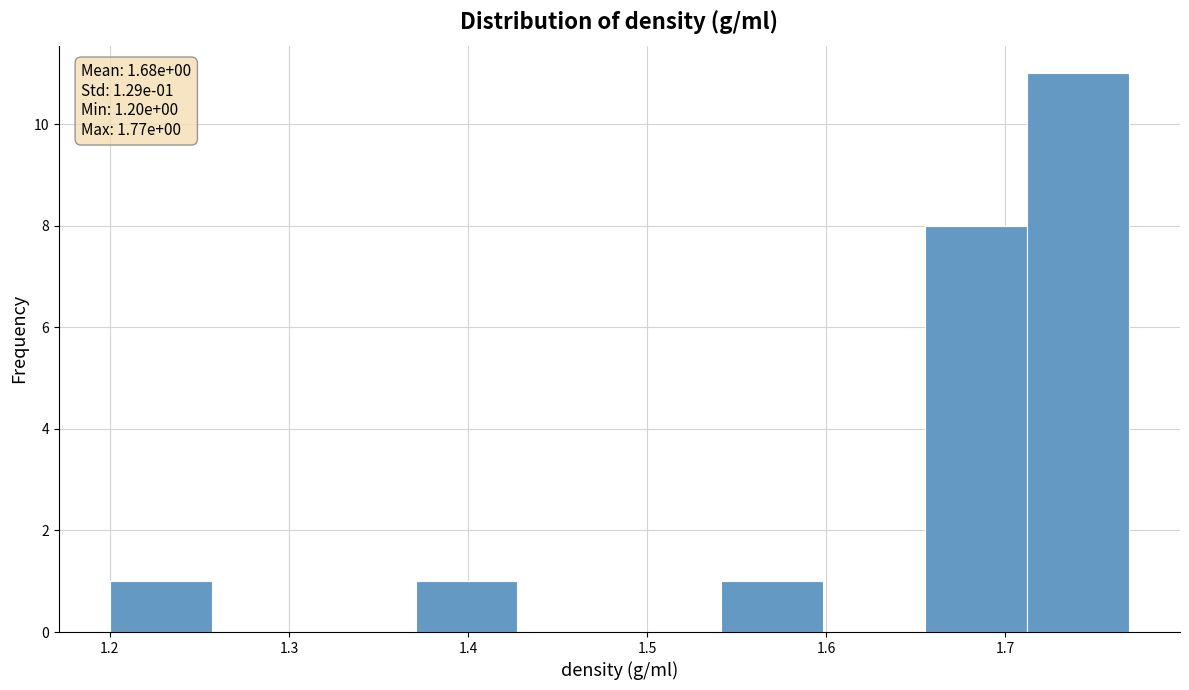

Over which range of the x-axis is the bar tallest?

1.71 to 1.77